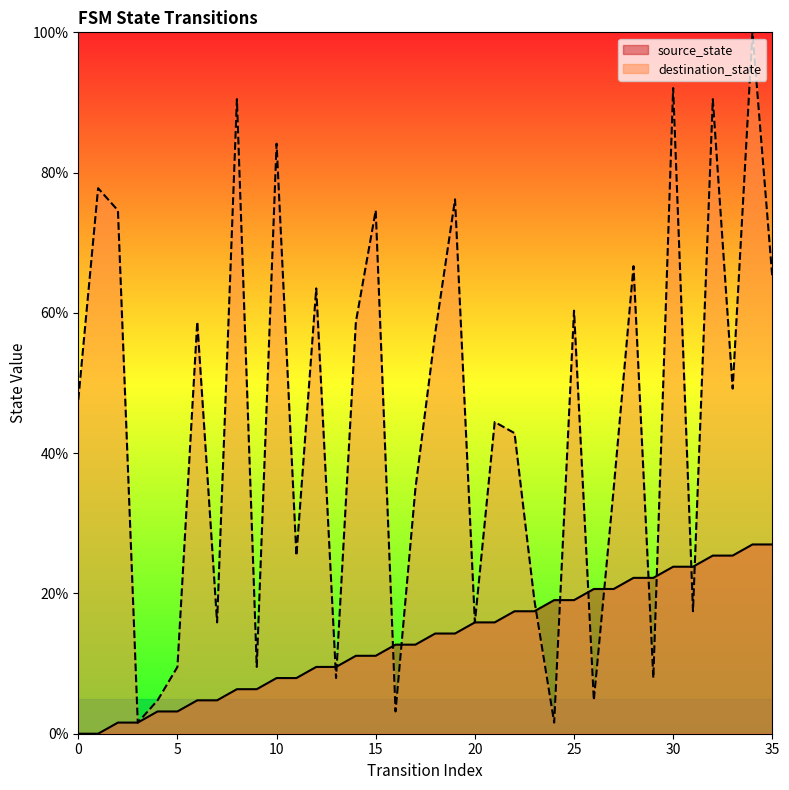

What is the difference between the destination_state values at 4 and 19?

71.4